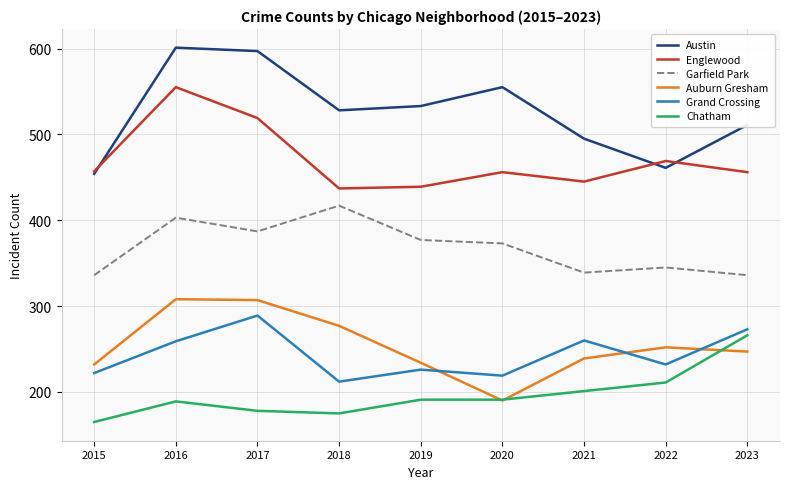

Which category has the highest value in the Grand Crossing series?

2017